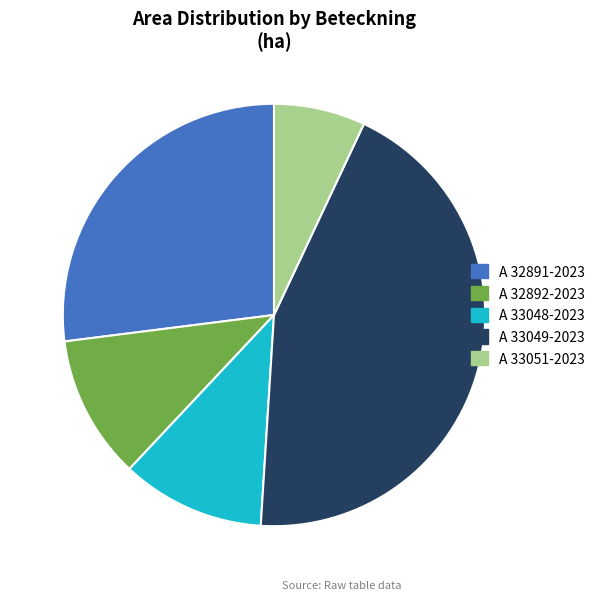

What is the ratio of the value at A 33049-2023 to the value at A 32892-2023?

4.0